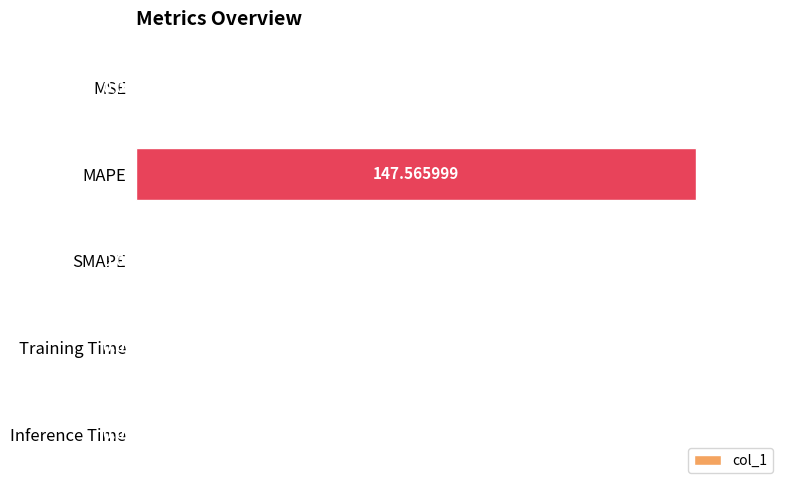

Between MAPE and Training Time, which is larger?

MAPE